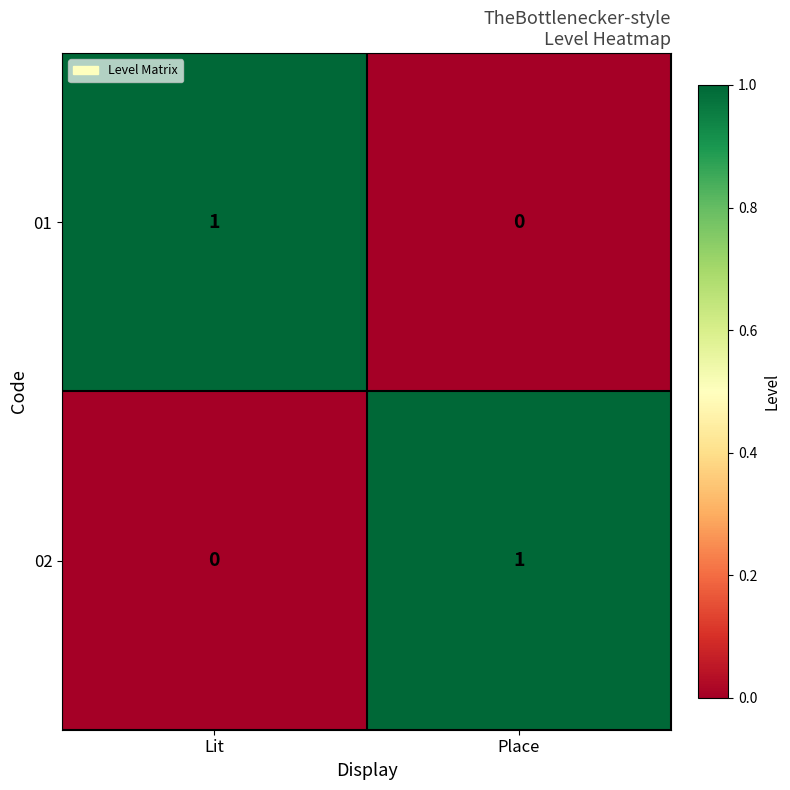

Count the number of data series in this chart.

2